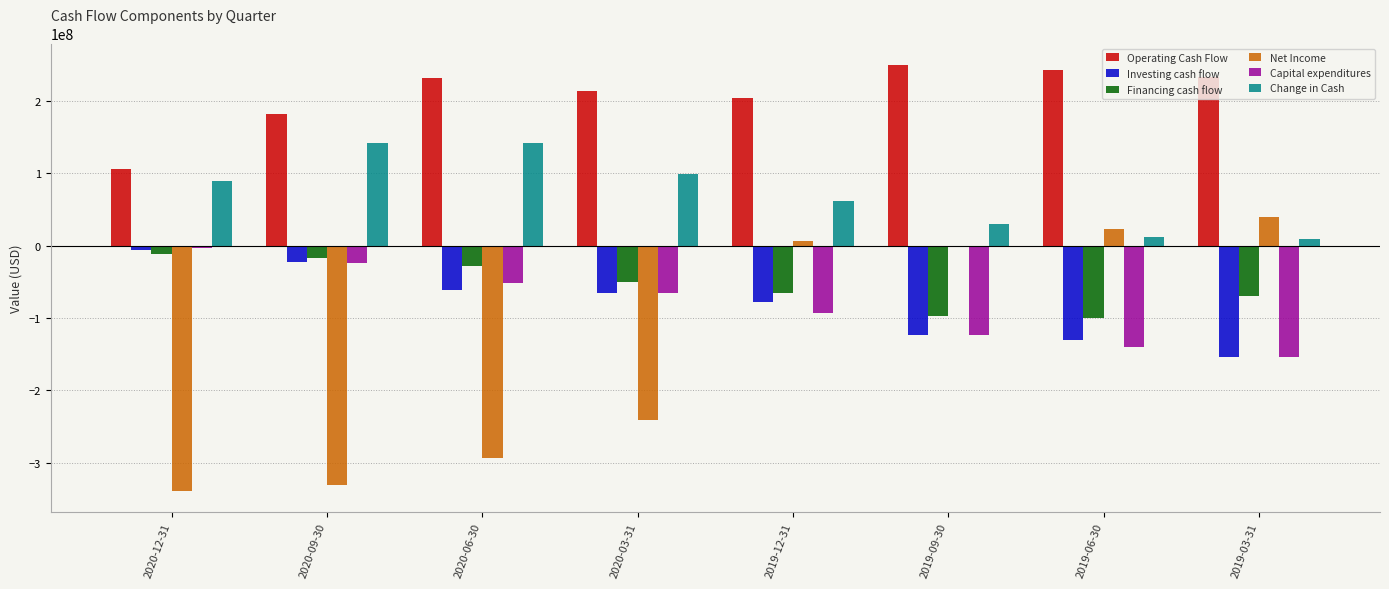

What is the total value across all series at 2019-03-31?

-94829000